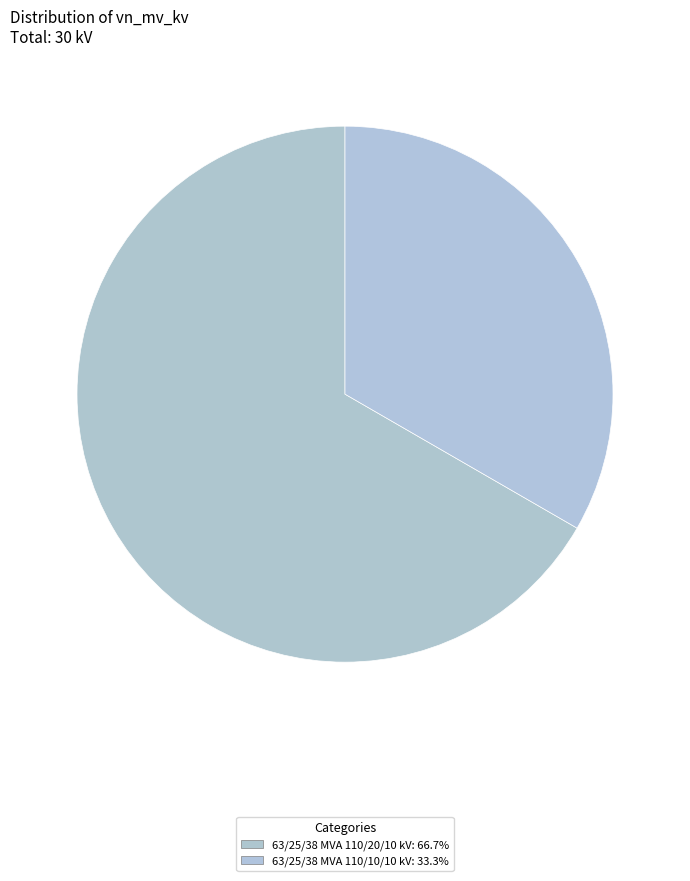

Combined, do 63/25/38 MVA 110/20/10 kV and 63/25/38 MVA 110/10/10 kV account for over 50%?

Yes